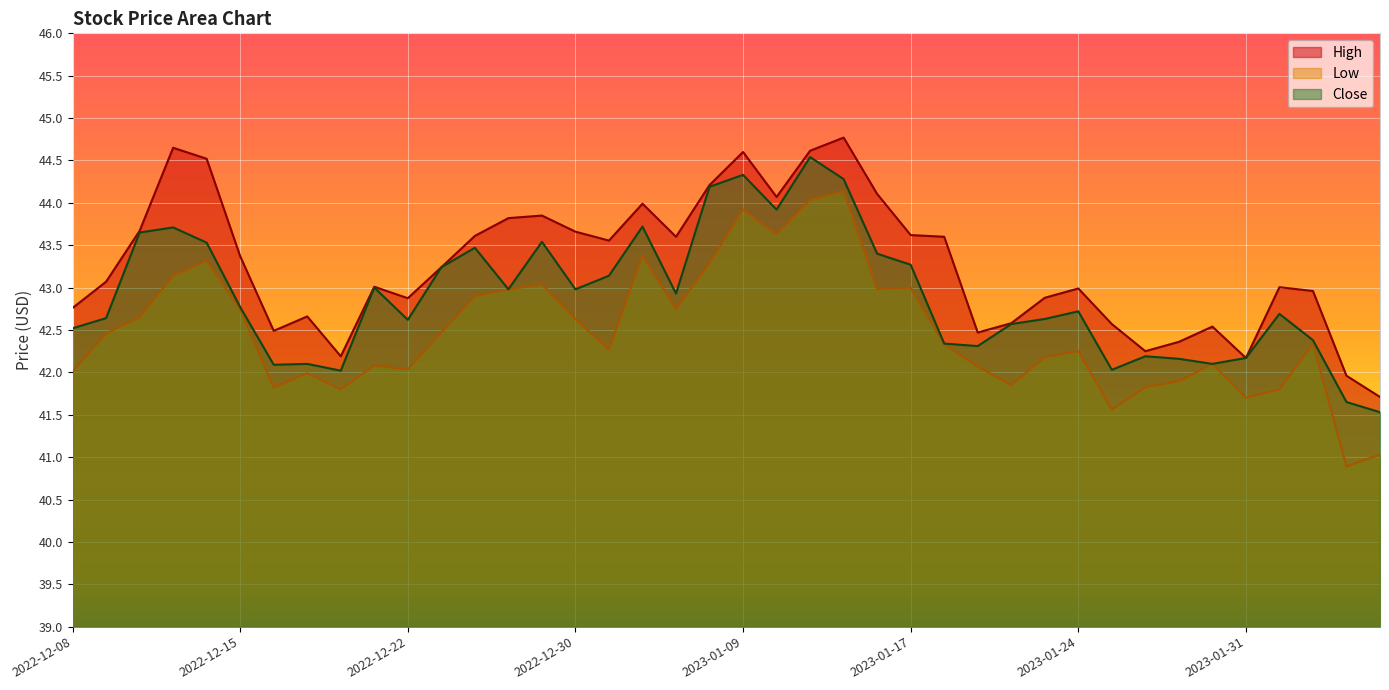

How many data points does each series have?

40